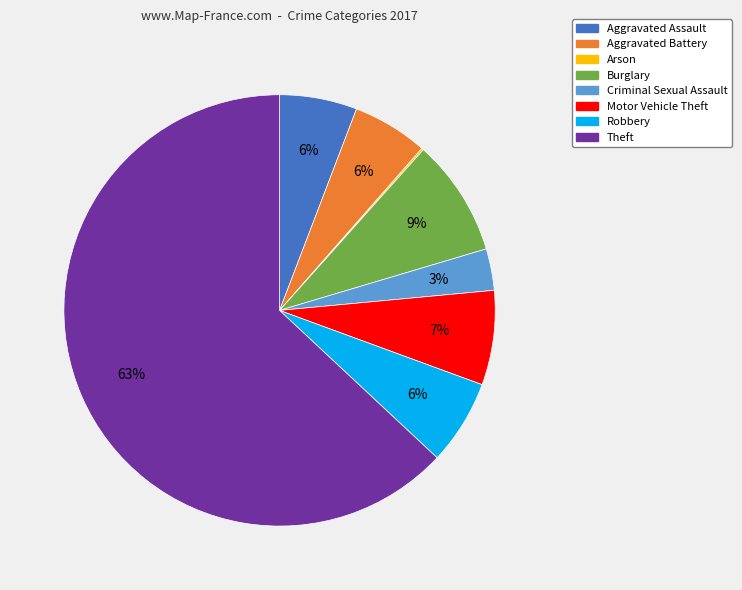

The Criminal Sexual Assault slice represents 3% of the pie. True or false?

True